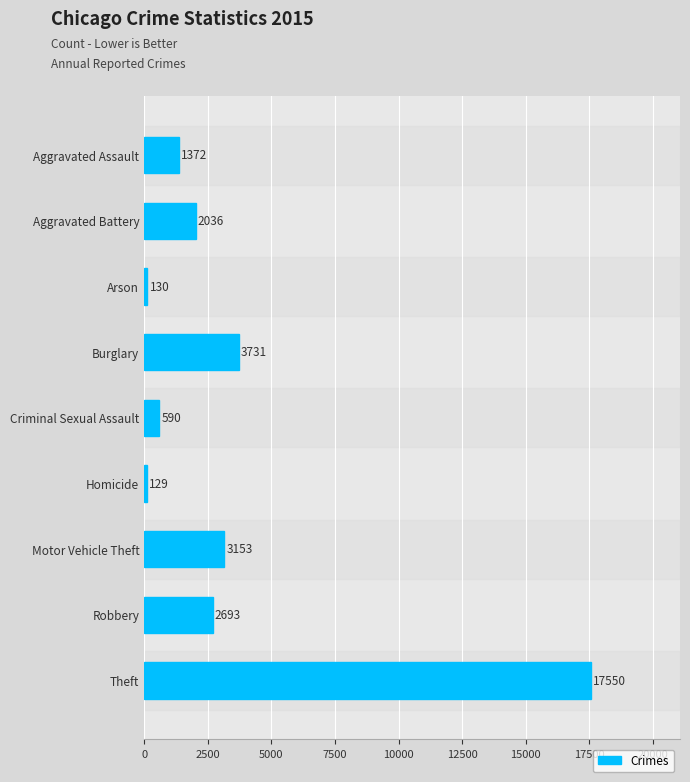

Rank the categories by value from highest to lowest.

Theft, Burglary, Motor Vehicle Theft, Robbery, Aggravated Battery, Aggravated Assault, Criminal Sexual Assault, Arson, Homicide